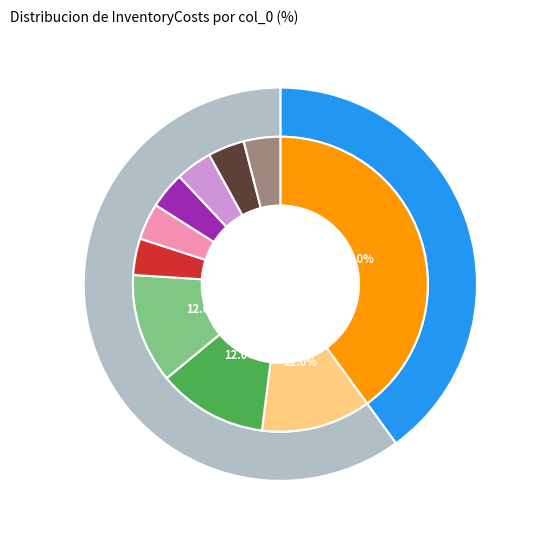

Combined, what portion of the pie is 7 and 6?

8.0%